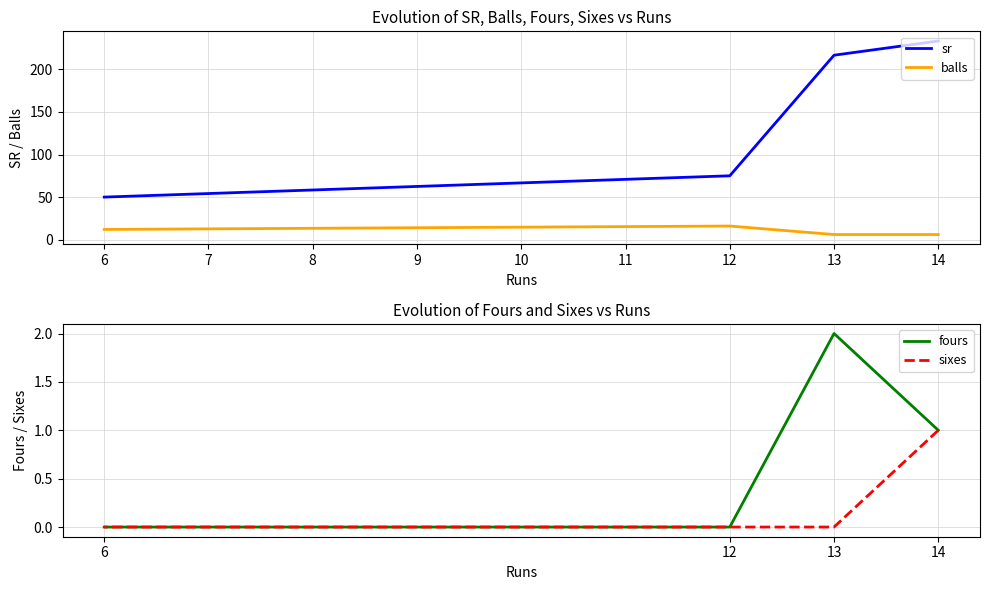

How many data points in sr are above 216?

2